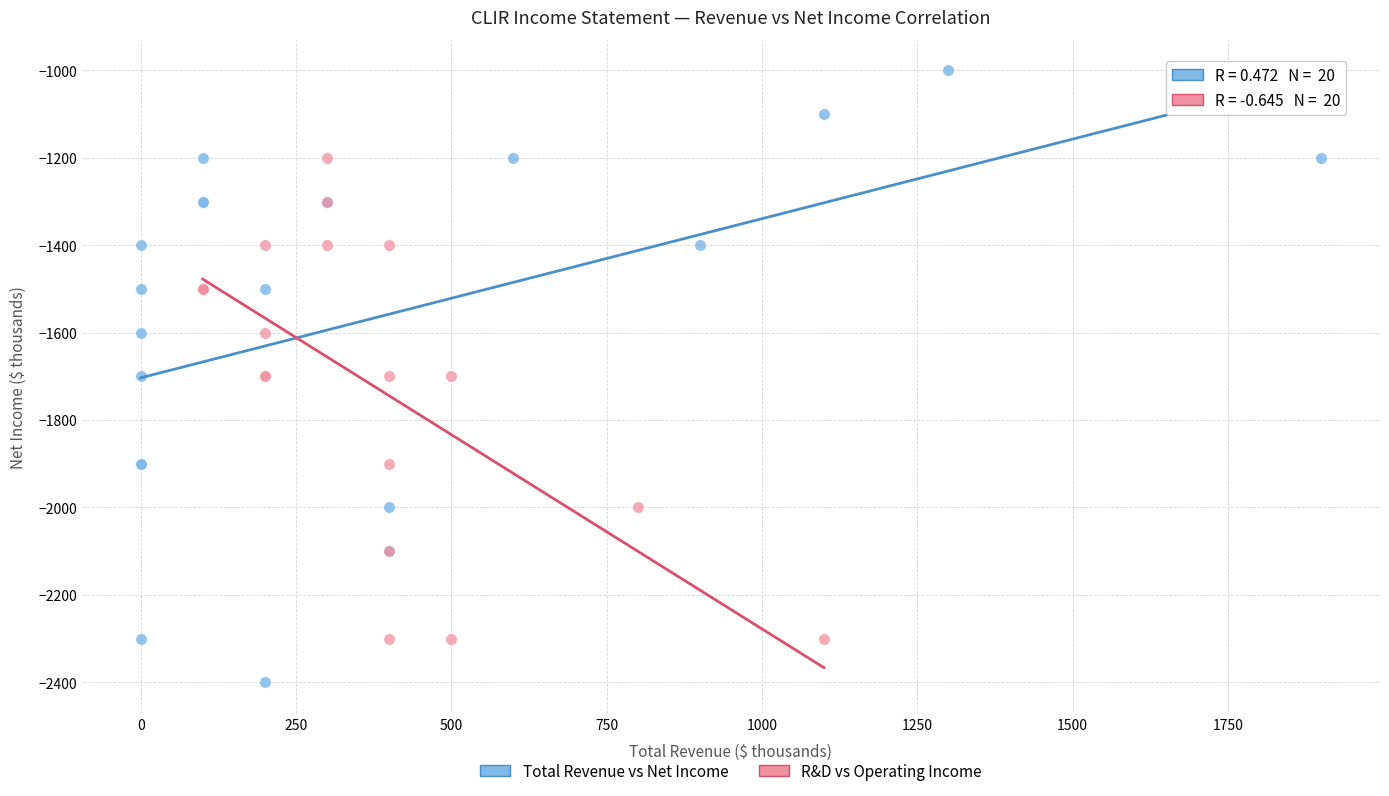

Which series has the largest Y range (max minus min)?

Total Revenue vs Net Income